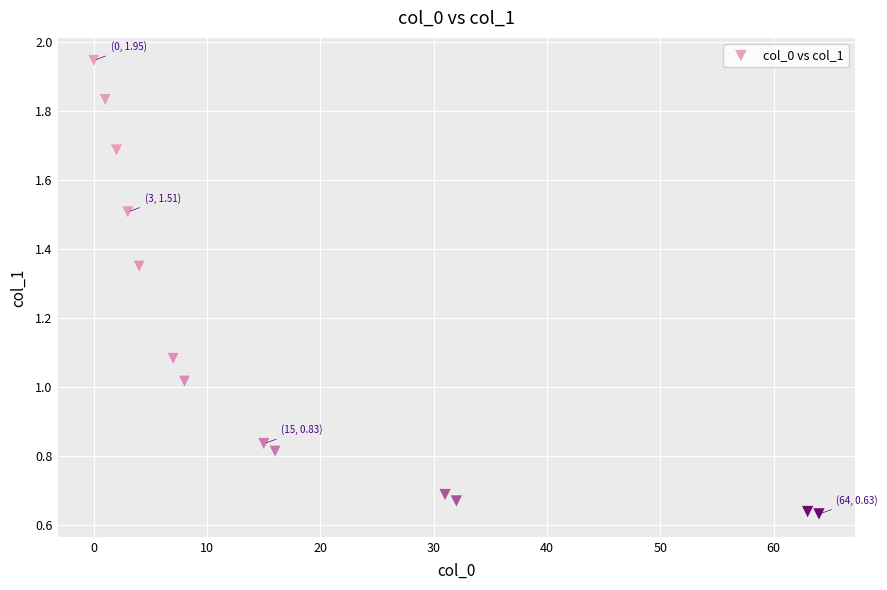

What is the range of X values (max minus min)?

64.0